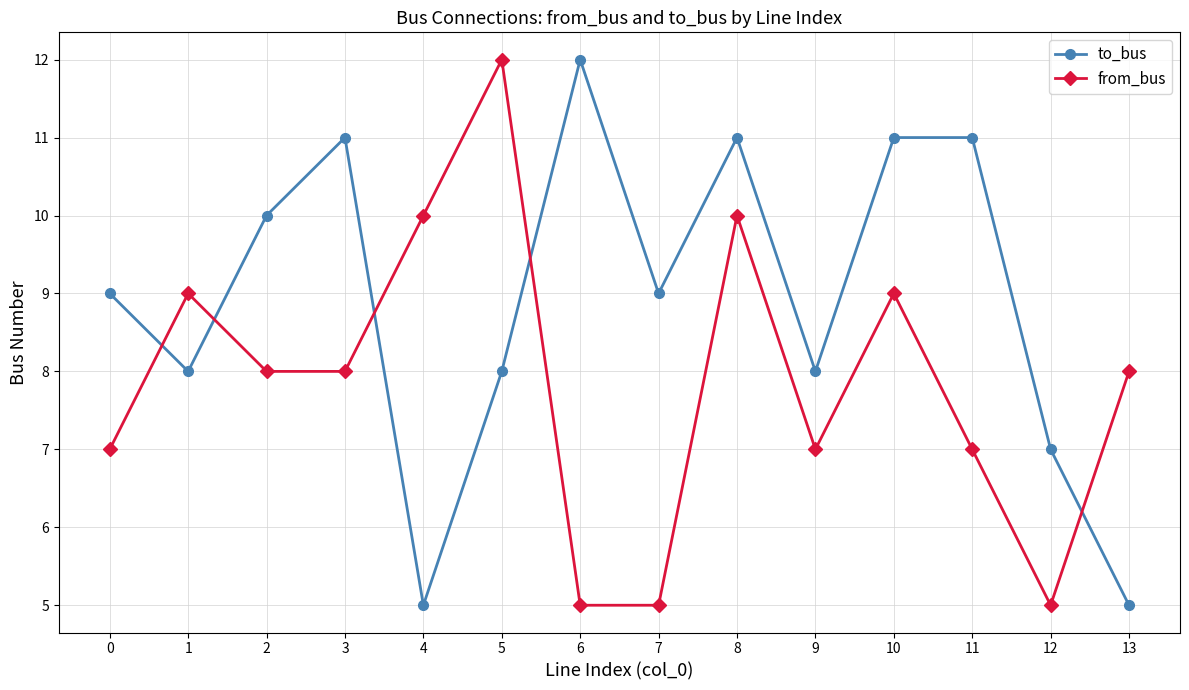

Read the to_bus value at 10.

11